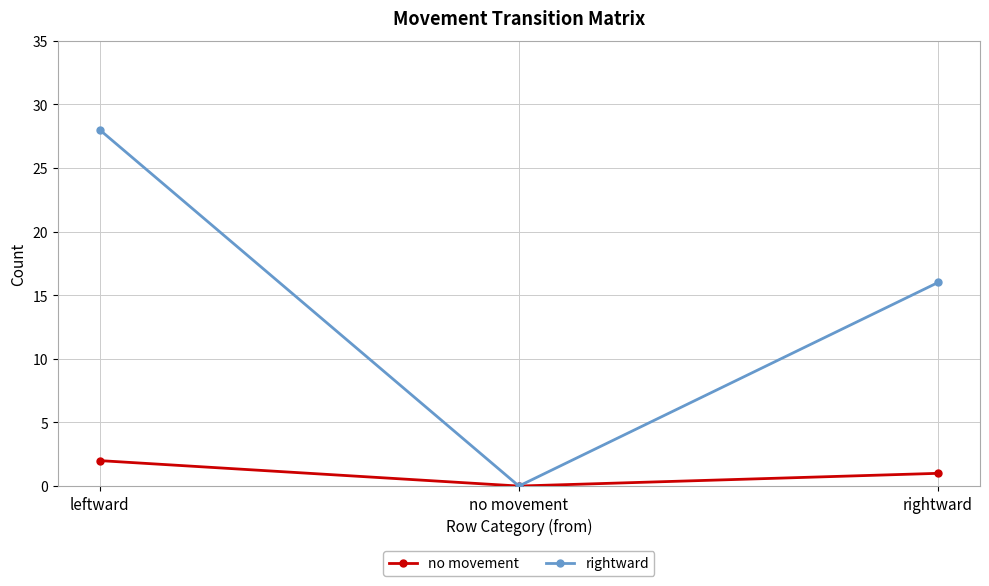

What is the label of the 2nd point from the right?

no movement